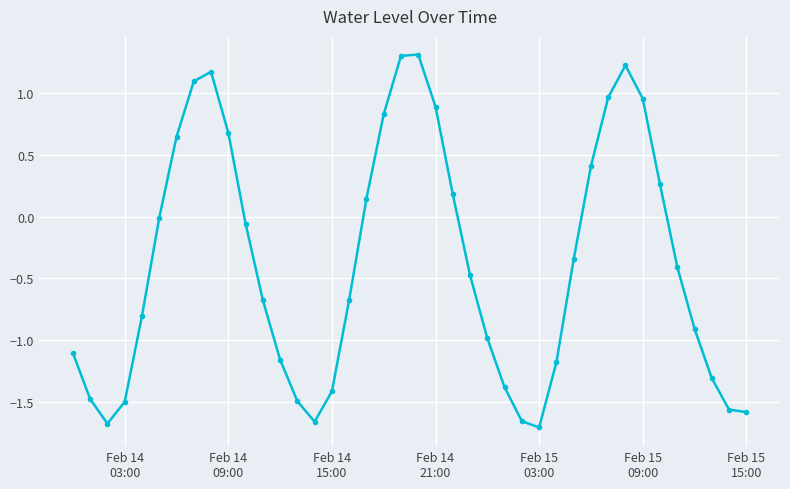

What is the difference between the maximum and second lowest values?

3.0